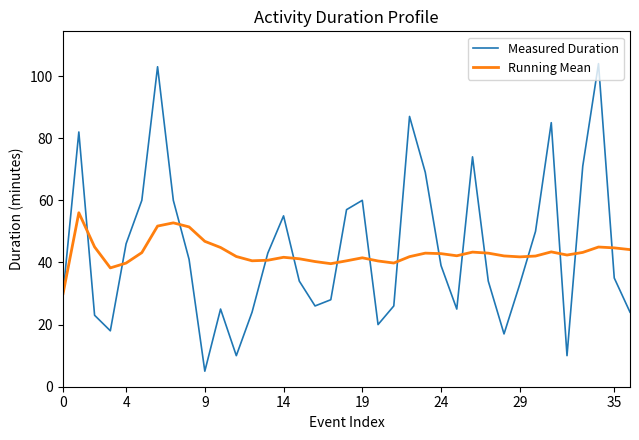

Which series has the widest spread of values?

Measured Duration